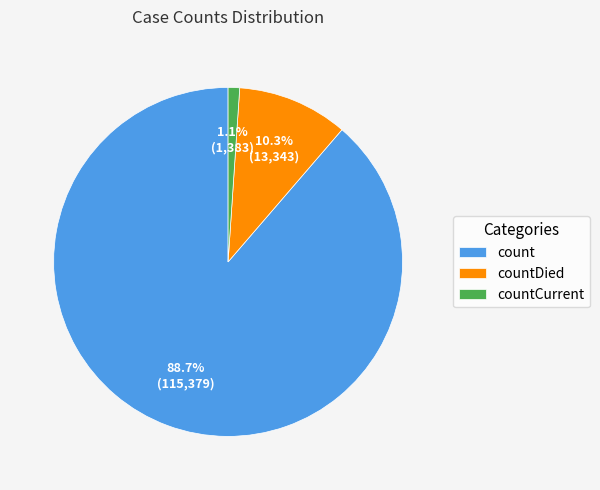

Is there any slice that represents more than half of the pie?

Yes